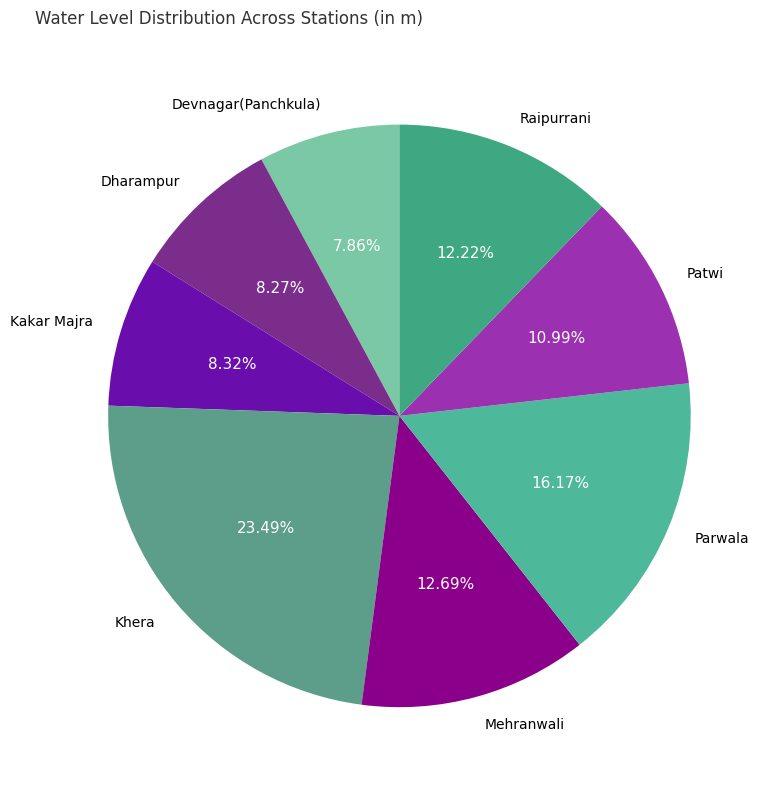

Which has a higher value, Patwi or Parwala?

Parwala